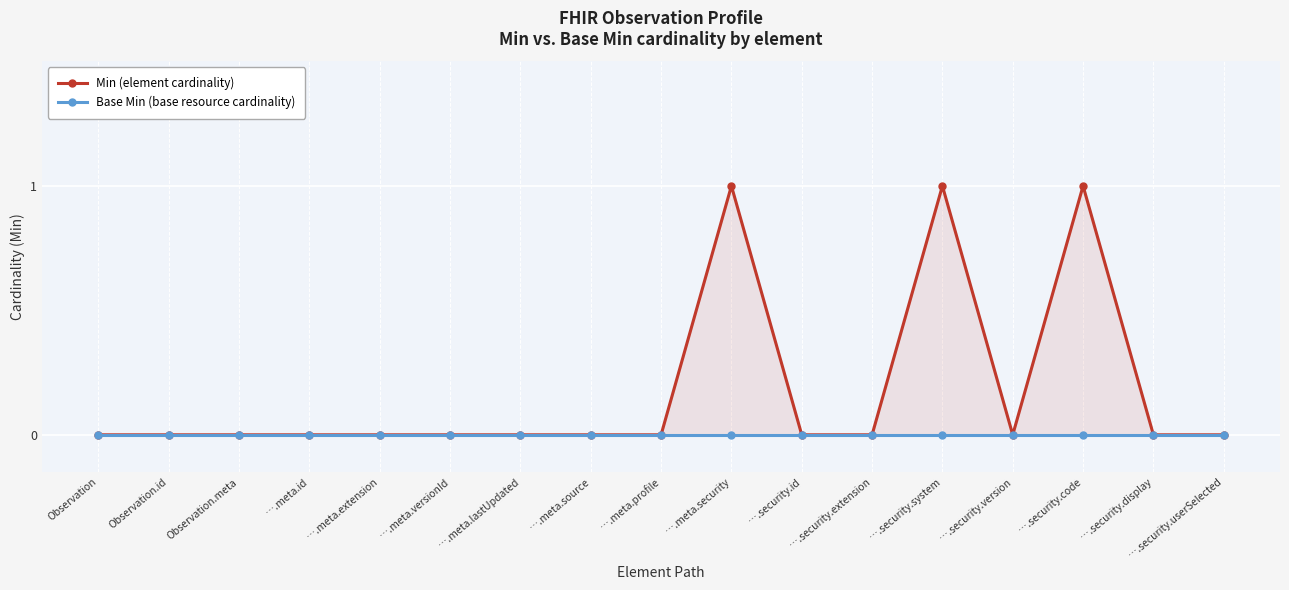

How many values in Min are above zero?

3